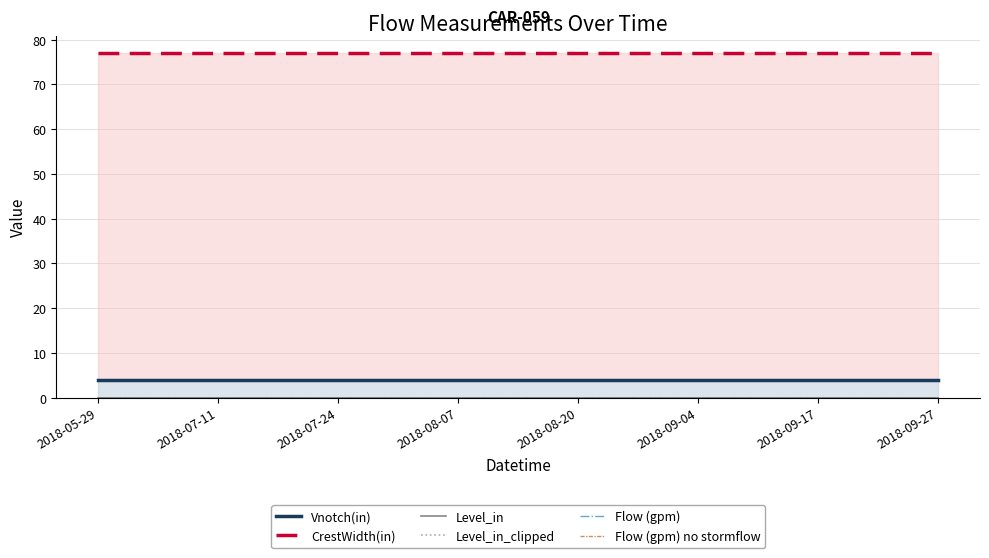

True or false: Level_in and CrestWidth(in) cross at least once.

False